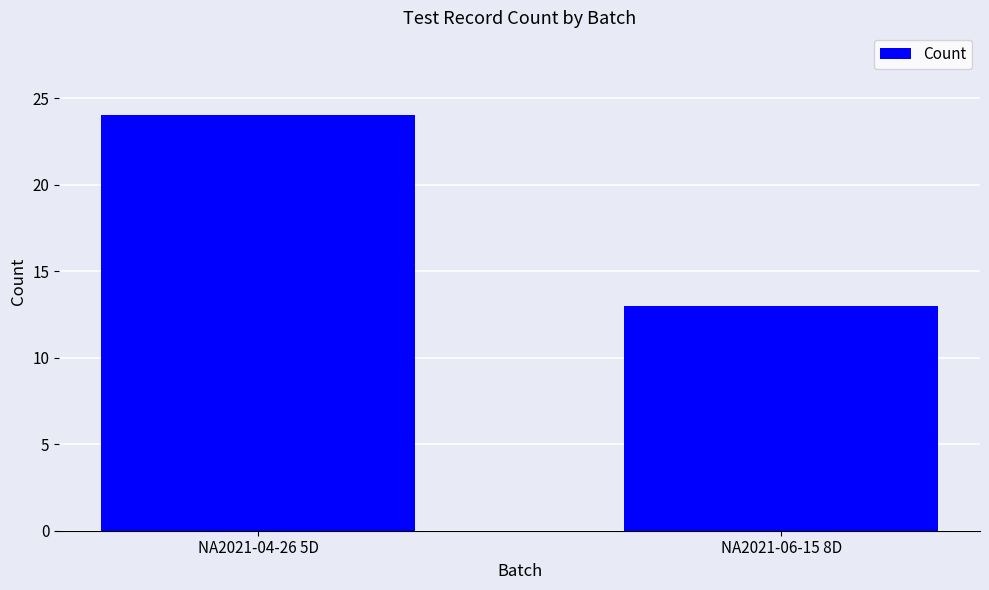

List the labels in order of value, smallest first.

NA2021-06-15 8D, NA2021-04-26 5D